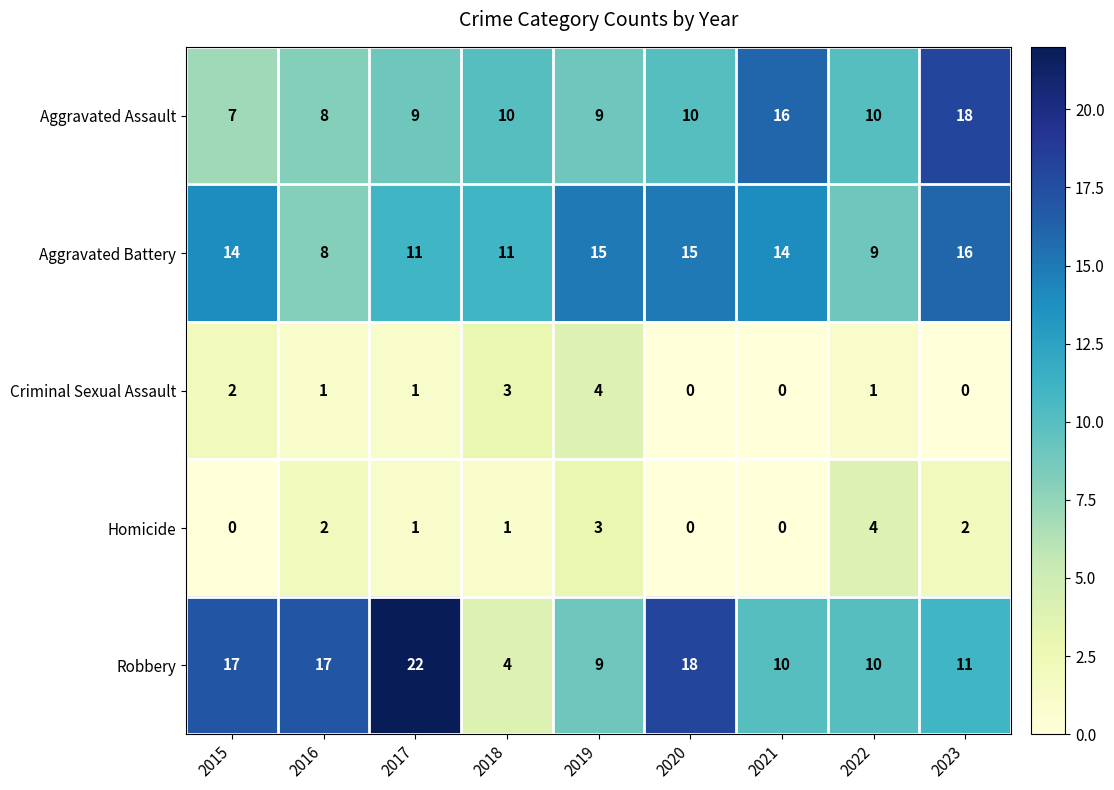

Which series changed the most between 2015 and 2023?

Aggravated Assault